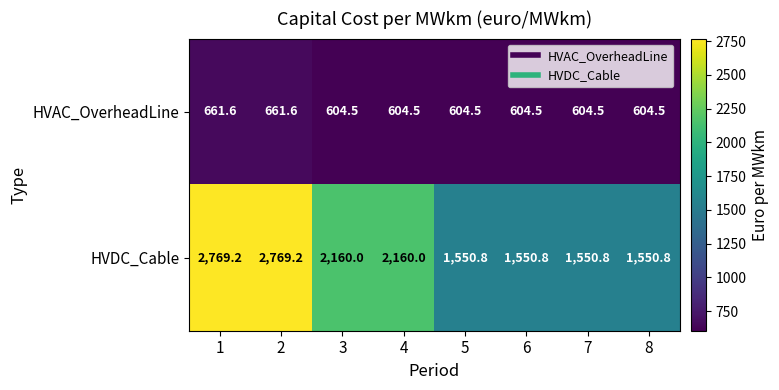

True or false: HVDC_Cable has a value of 663.5 at 7.

False